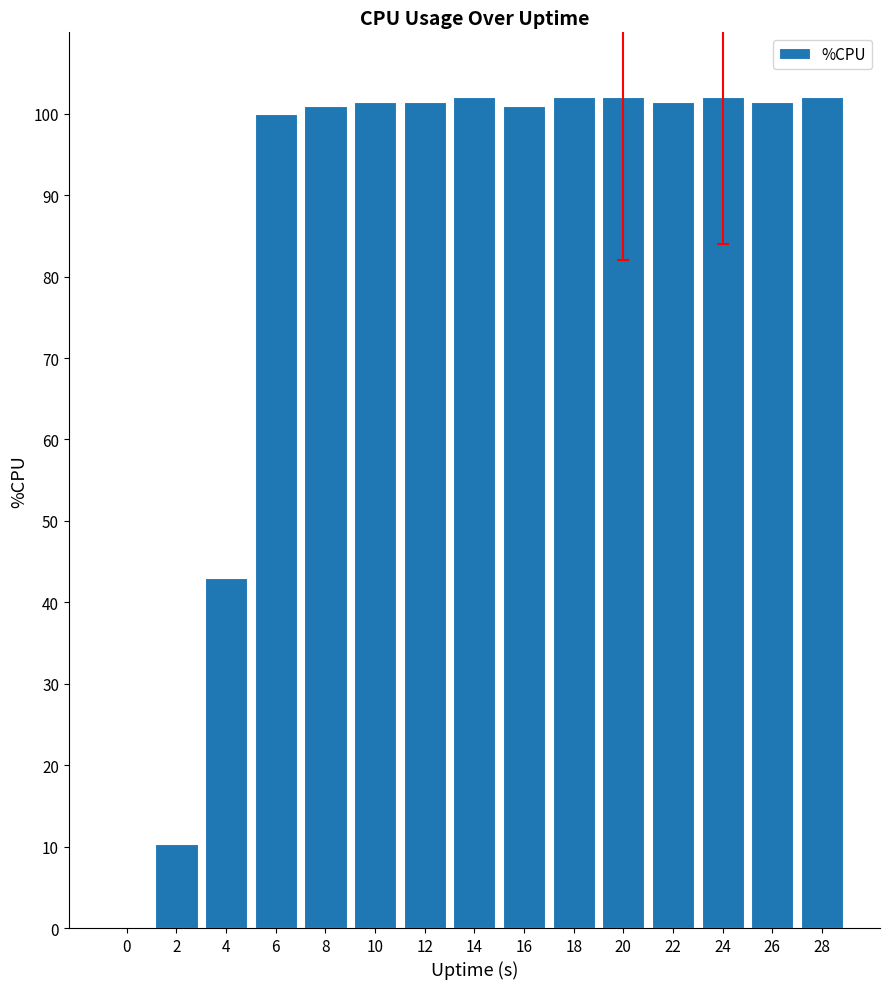

How many distinct data groups are displayed?

1